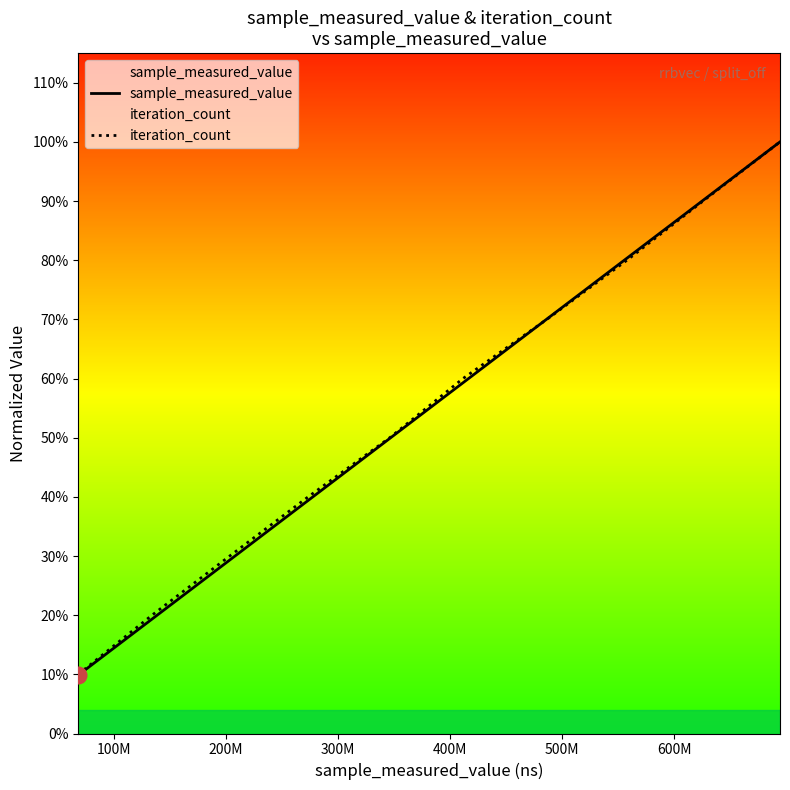

How many data points in iteration_count are above 416526436?

5